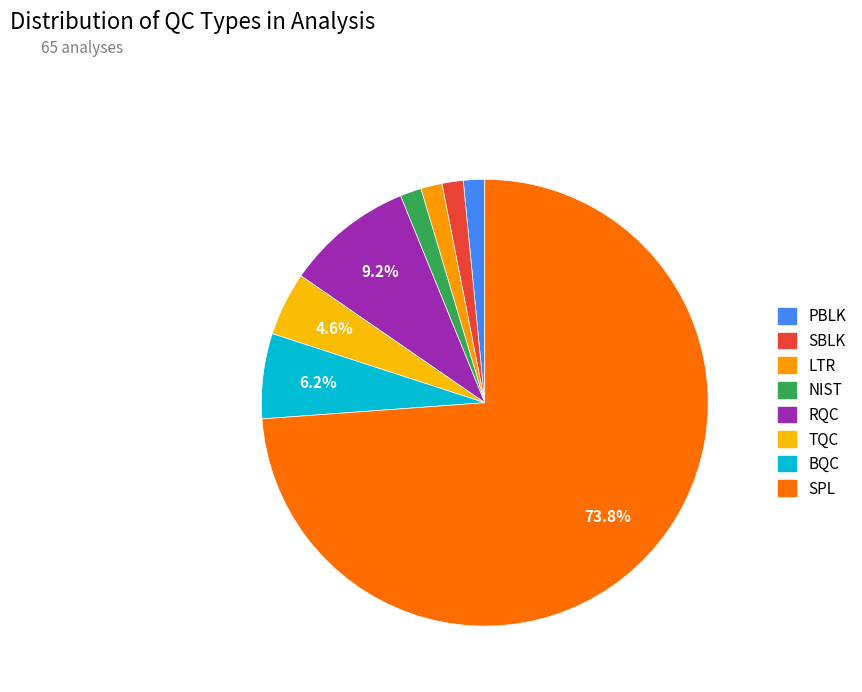

What is the largest slice in the pie chart?

SPL